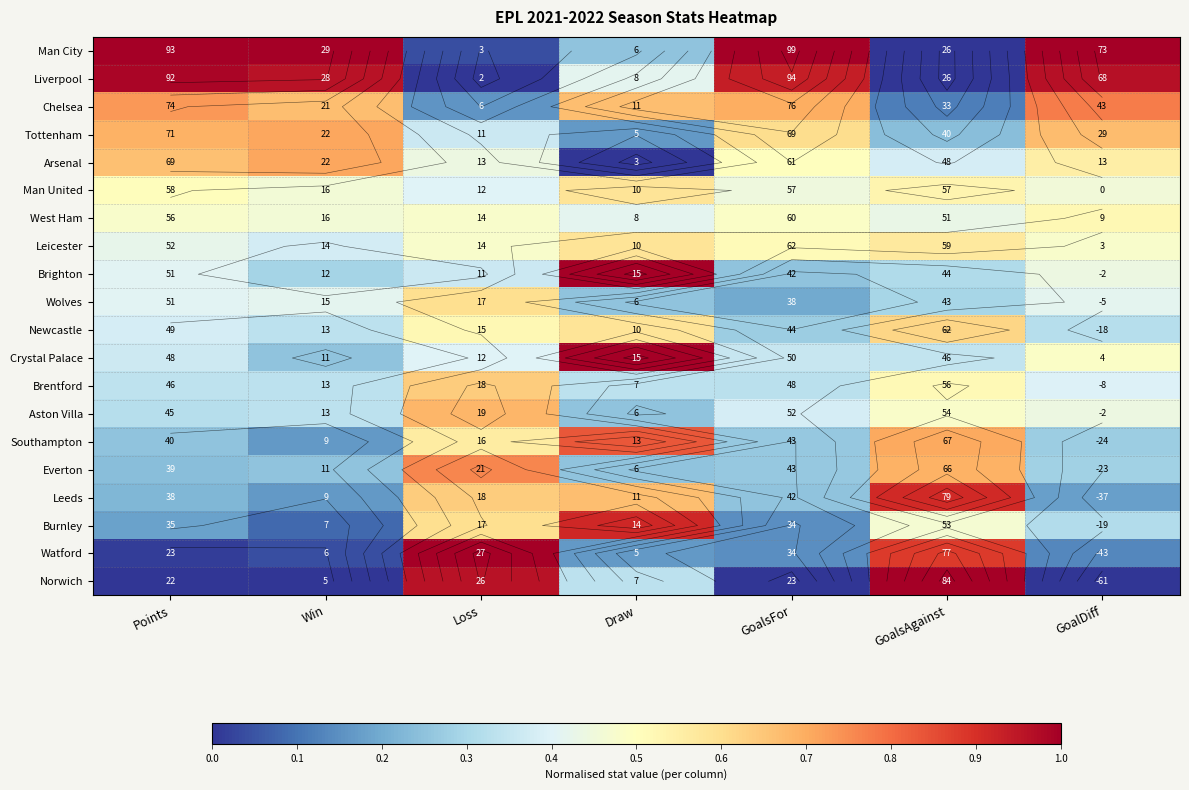

How many categories are shown in the chart?

7